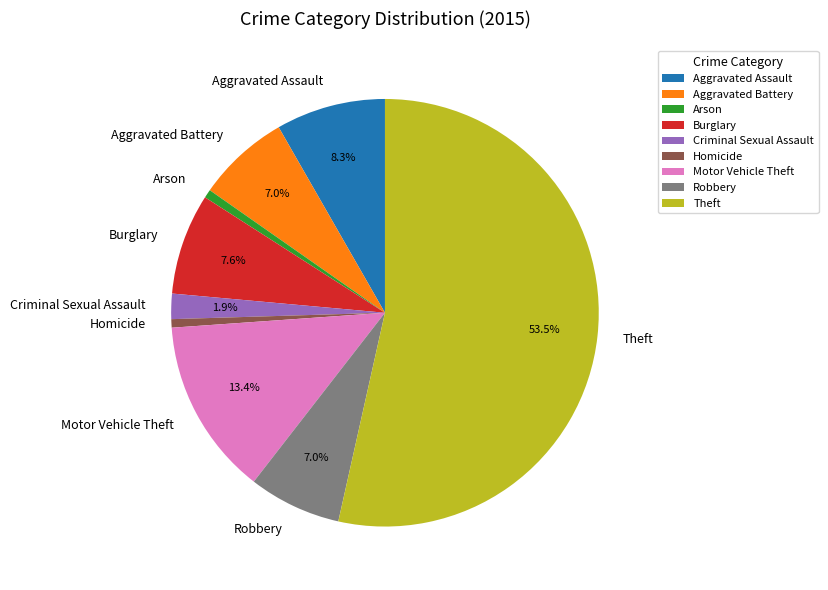

Is it true that Theft is 47% of the pie?

False